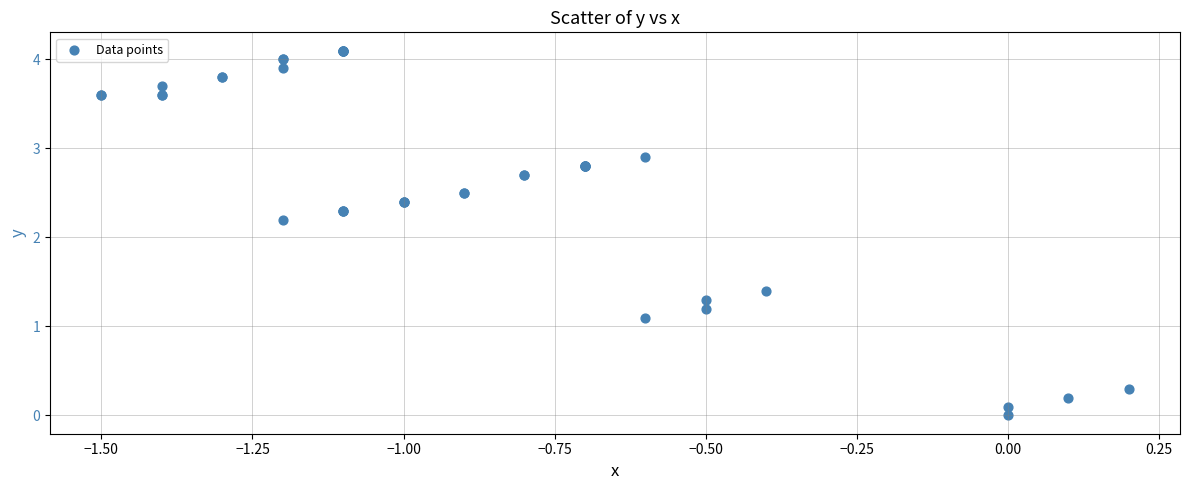

What Y value in the scatter plot is closest to 2?

2.2